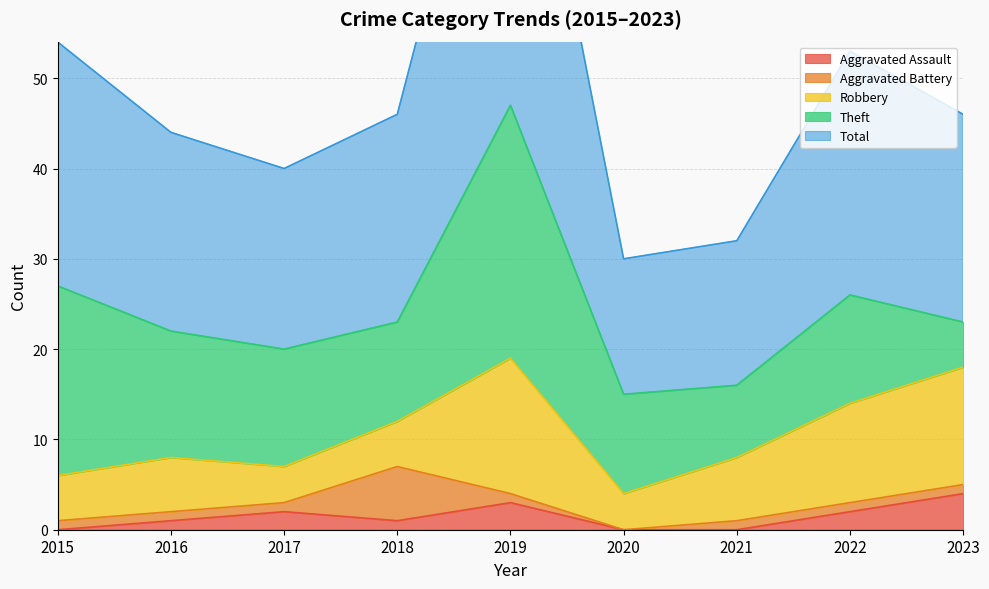

True or false: Aggravated Assault has a value of 2 at 2023.

False